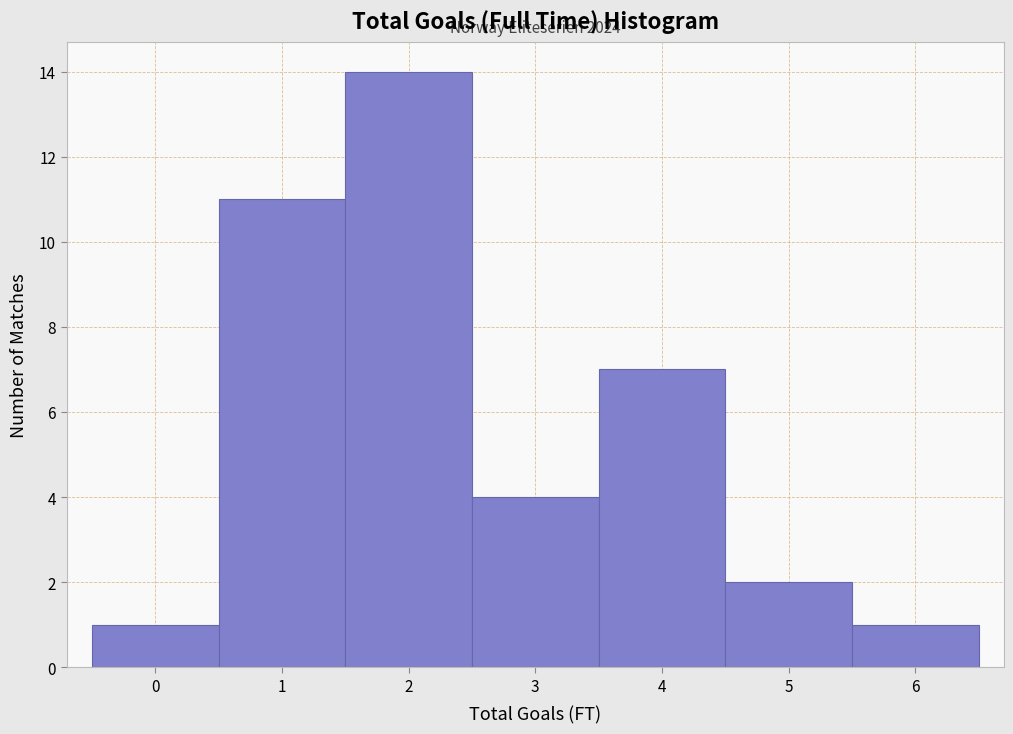

Over which range of the x-axis is the bar tallest?

1.5 to 2.5